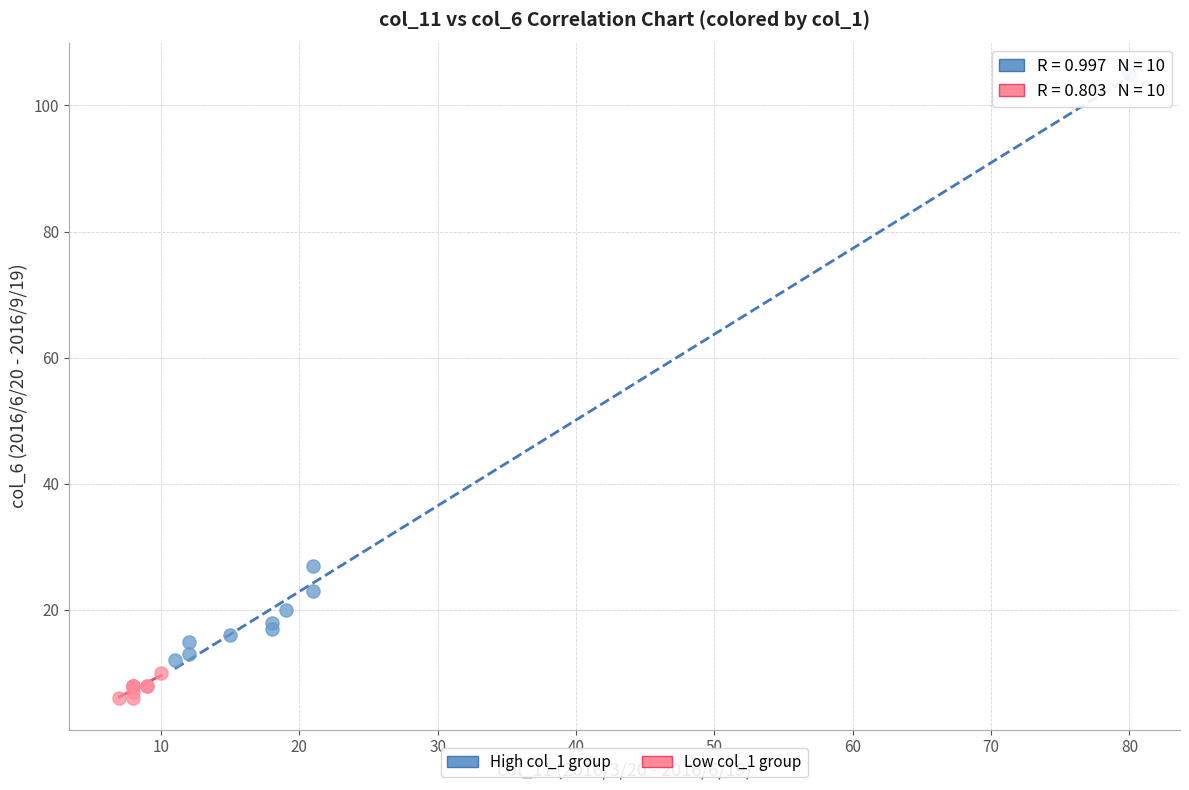

Which series has the largest Y range (max minus min)?

High col_1 group